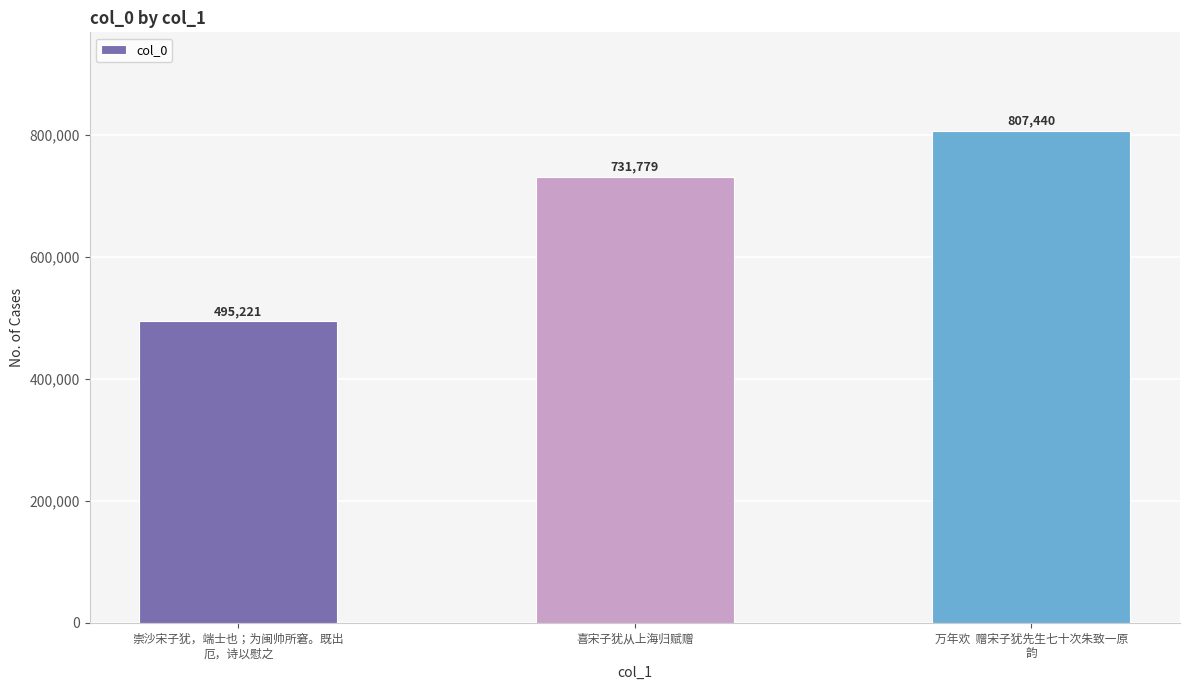

What position from the left is 崇沙宋子犹，端士也；为闽帅所窘。既出
厄，诗以慰之?

1